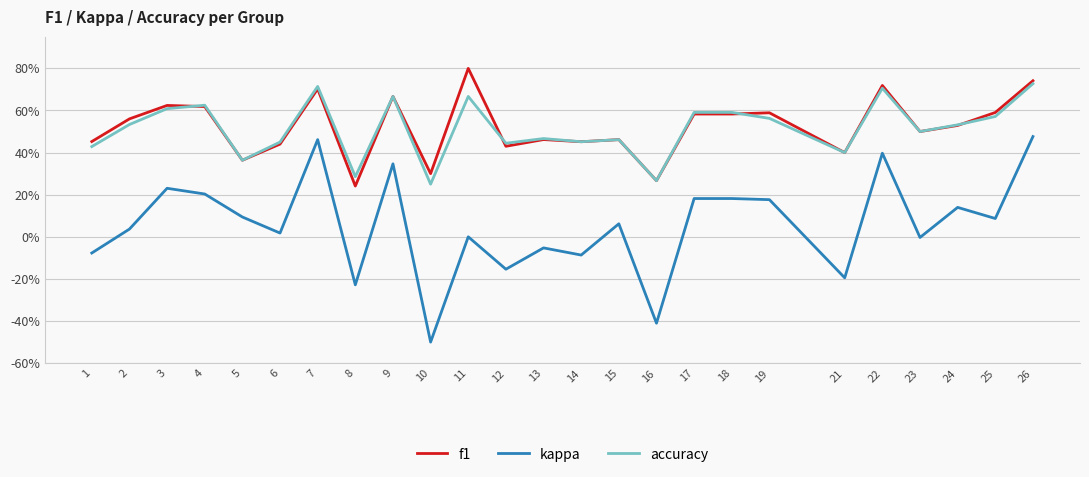

What are all the series names shown in the legend?

f1, kappa, accuracy